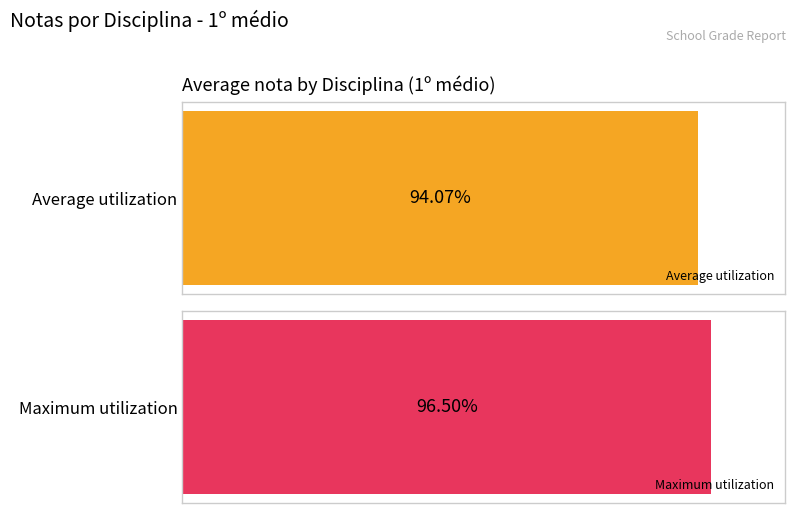

Does the chart contain any negative values?

No